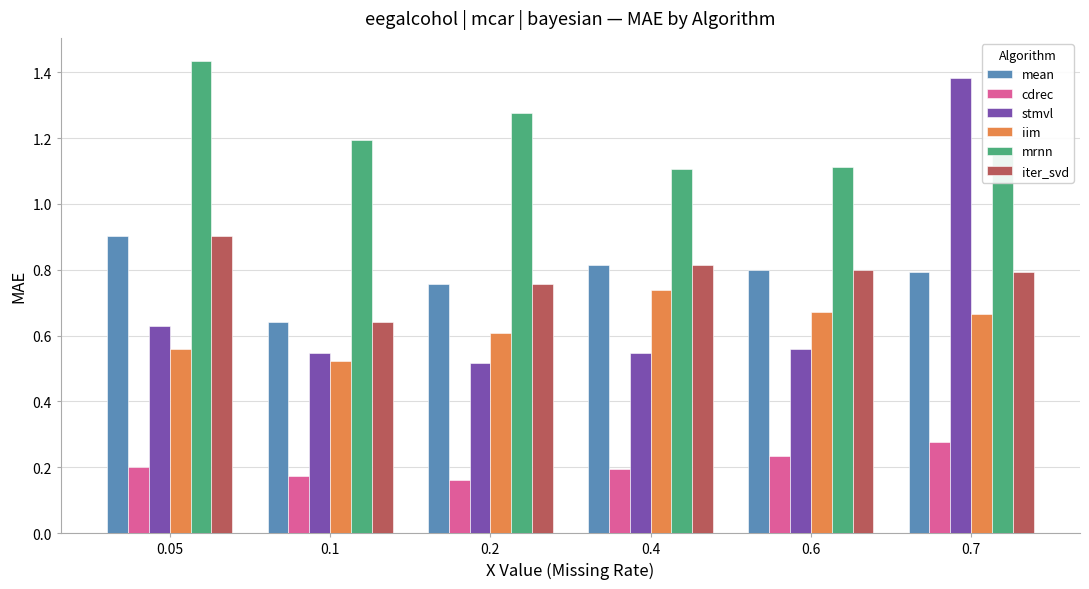

What is the spread (max minus min) of values at 0.2?

1.1